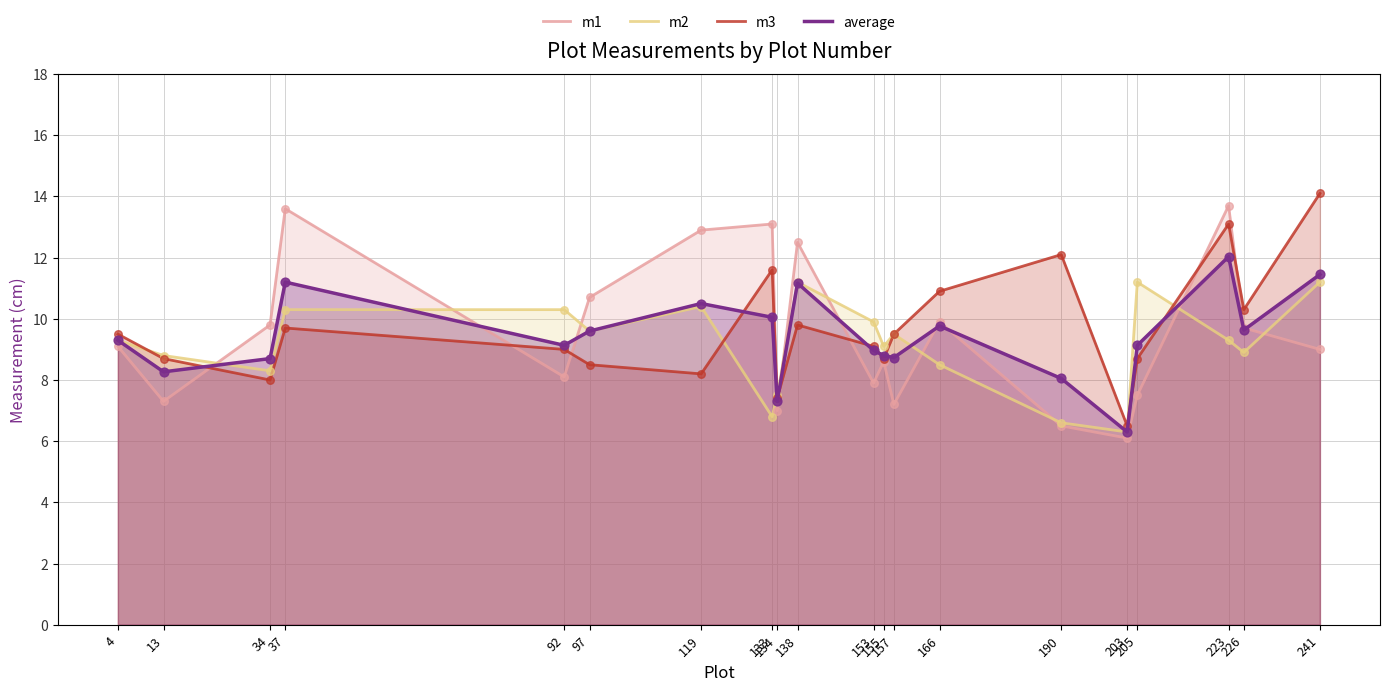

What are all the series names shown in the legend?

m1, m2, m3, average